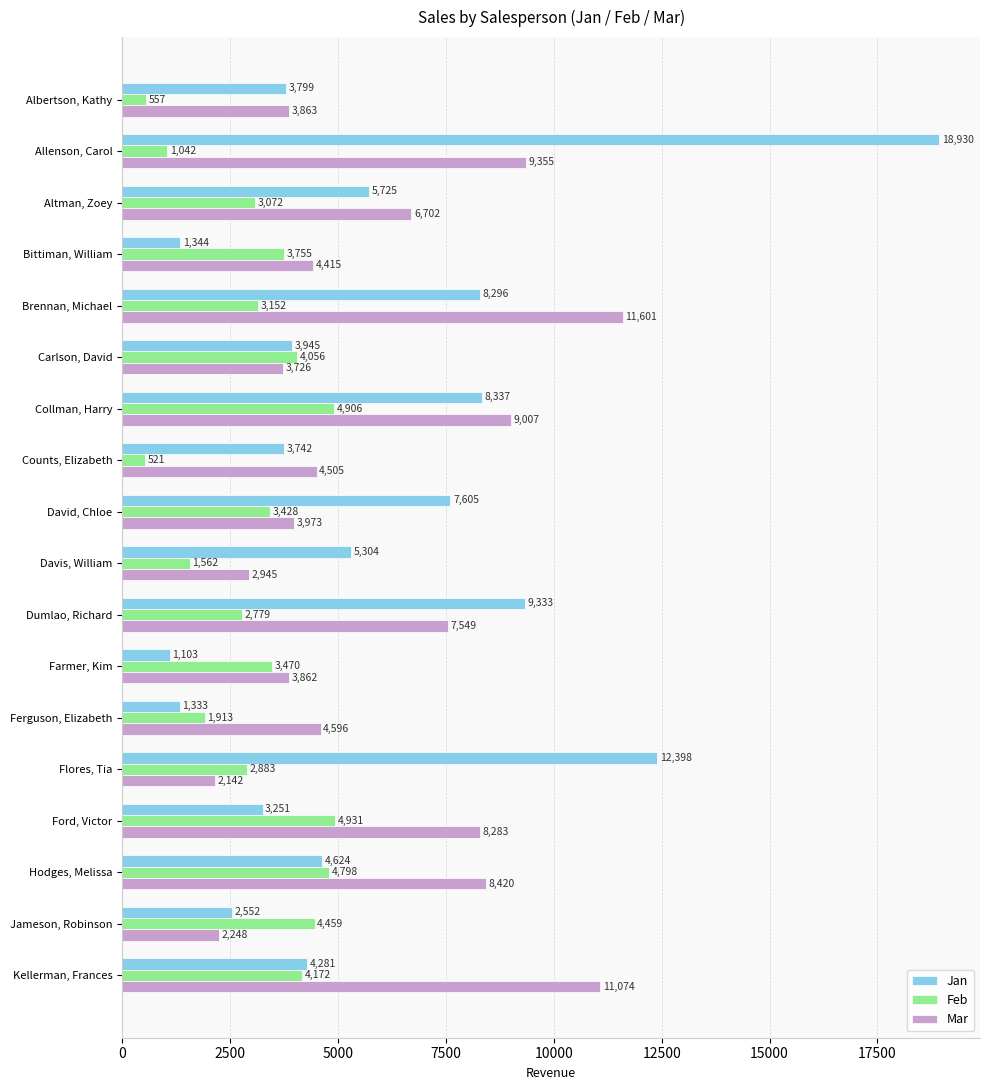

List the series in order of their peak value, lowest first.

Feb, Mar, Jan